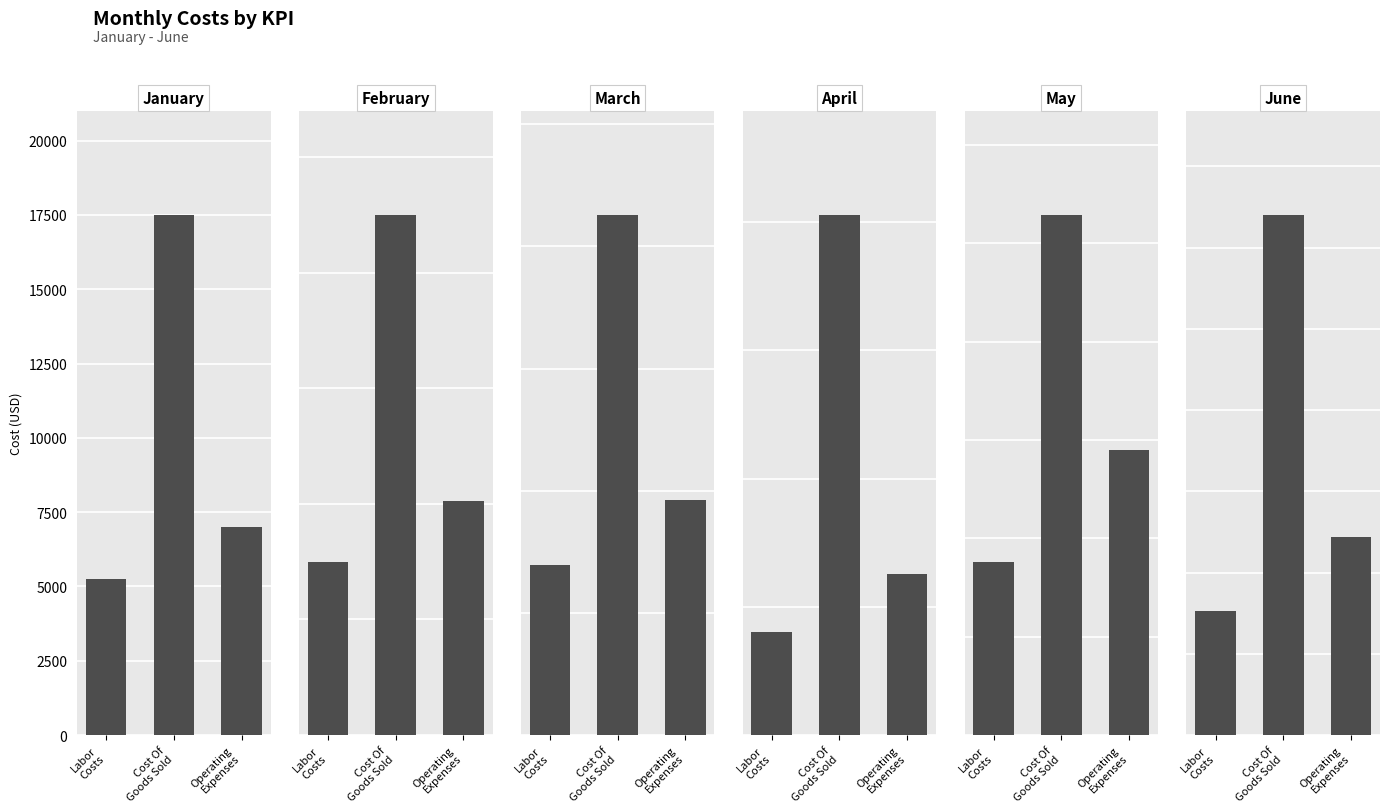

What is the smallest value displayed?

5253.9